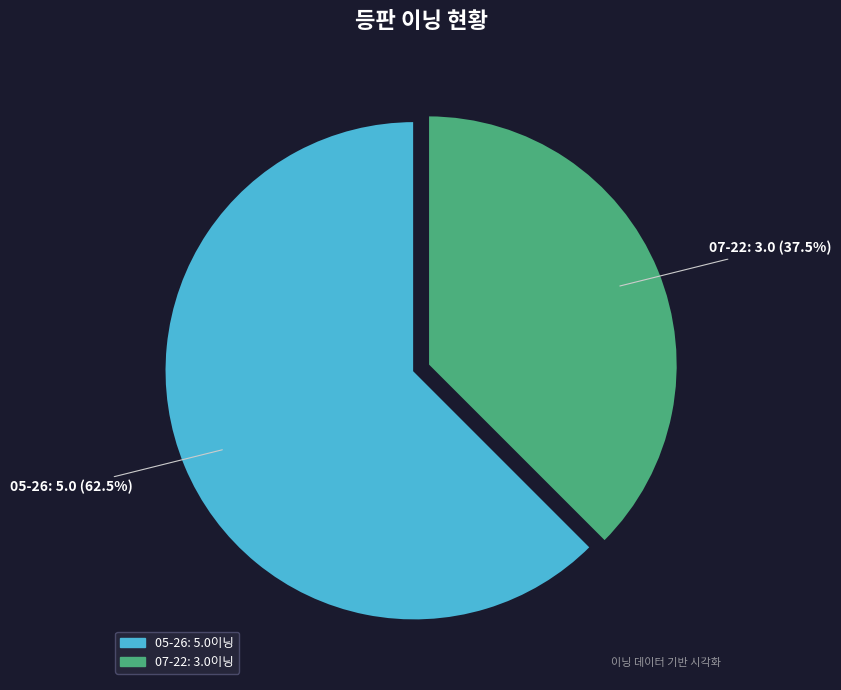

Which slice represents more than half of the pie?

05-26